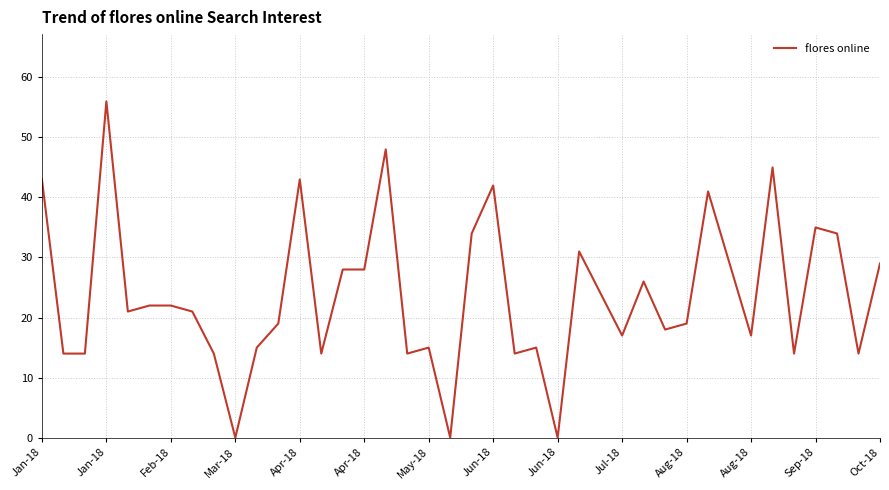

What is the maximum value shown in the chart?

56